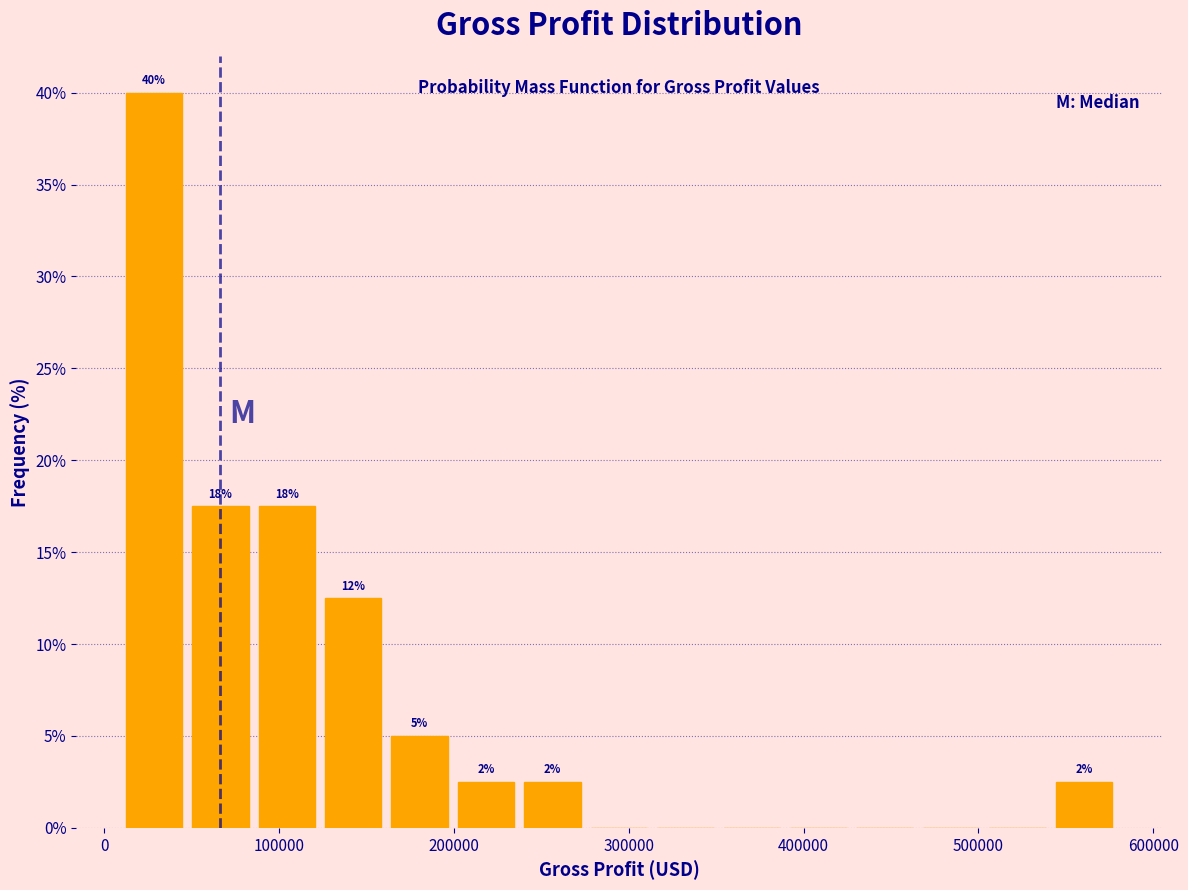

Around what value on the x-axis is the tallest bar? Give the approximate position of its centre, as read against the axis.

30000